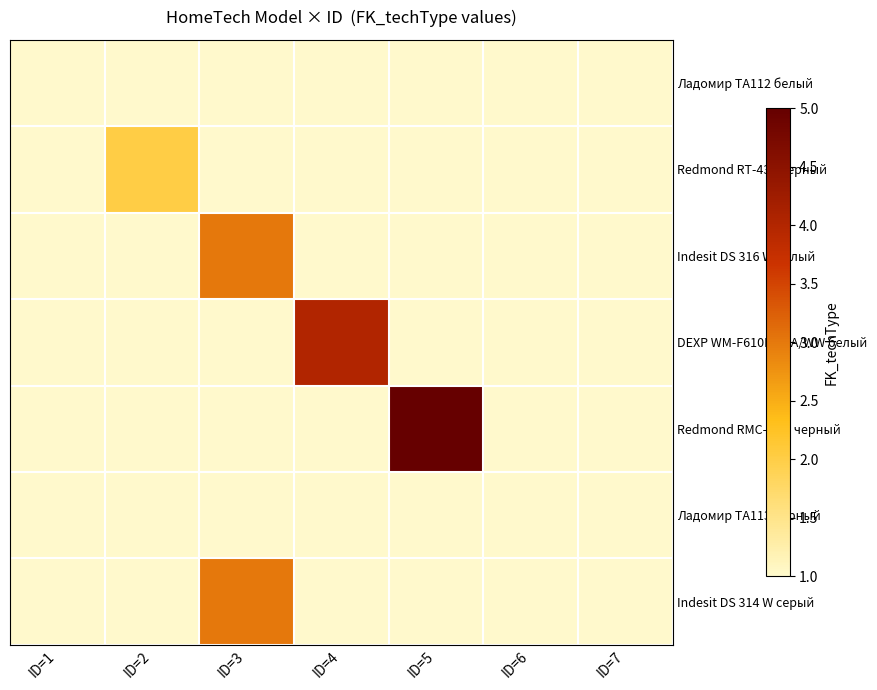

How many series are shown in this chart?

7